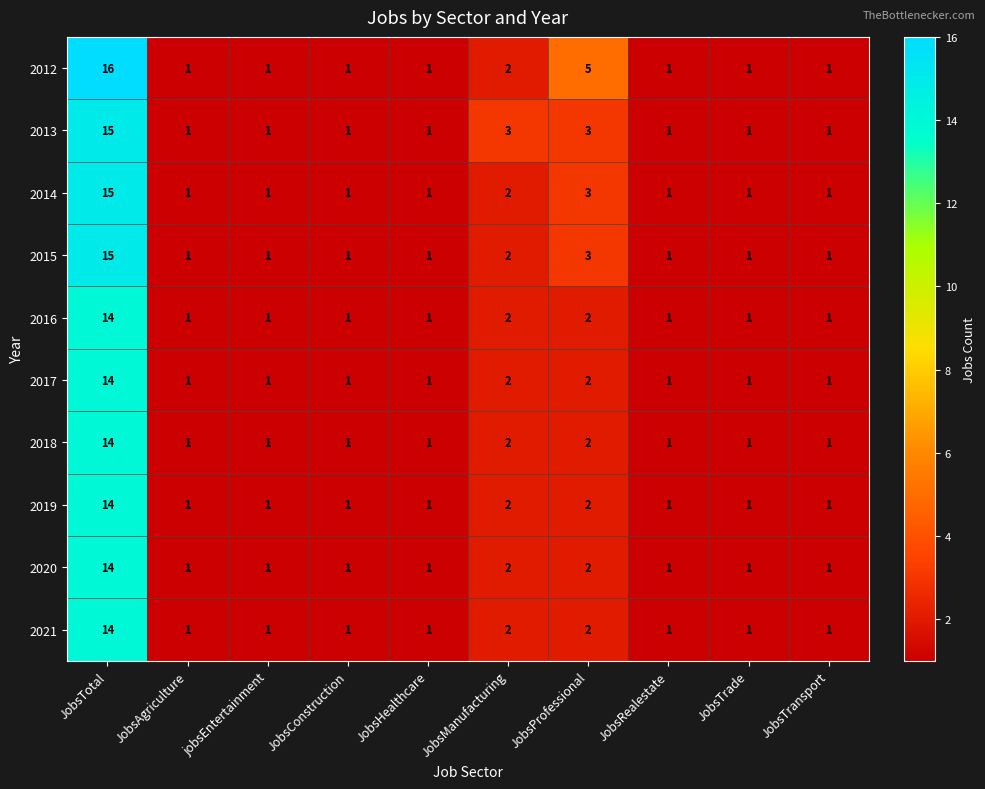

What is the average value of the 2012 series?

3